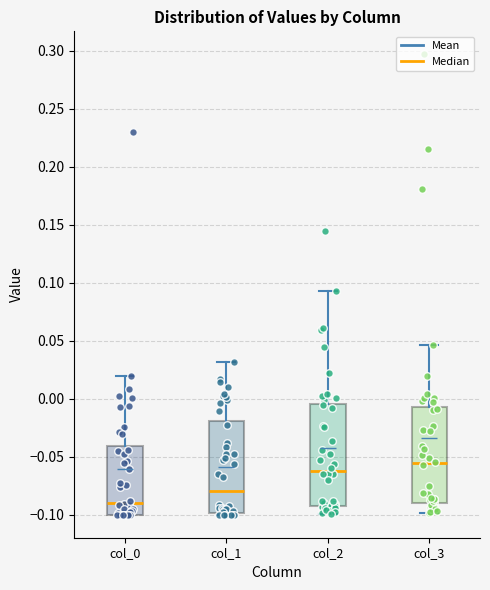

Reading left to right, read every box against the y-axis: the position of its median line, the range the box covers, and the ends of its whiskers. The values are not printed on the chart, so give them approximately, as read against the axis.

col_0: median -0.090, box -0.100 to -0.040, whiskers -0.100 to 0.020
col_1: median -0.080, box -0.100 to -0.020, whiskers -0.100 (just below the box's lower edge) to 0.030
col_2: median -0.060, box -0.090 to -0.005, whiskers -0.100 to 0.095
col_3: median -0.055, box -0.090 to -0.005, whiskers -0.100 to 0.045